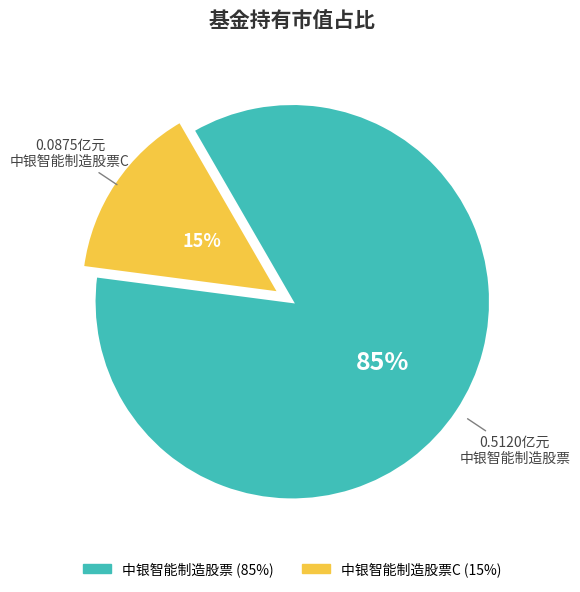

Does any single category account for the majority?

Yes